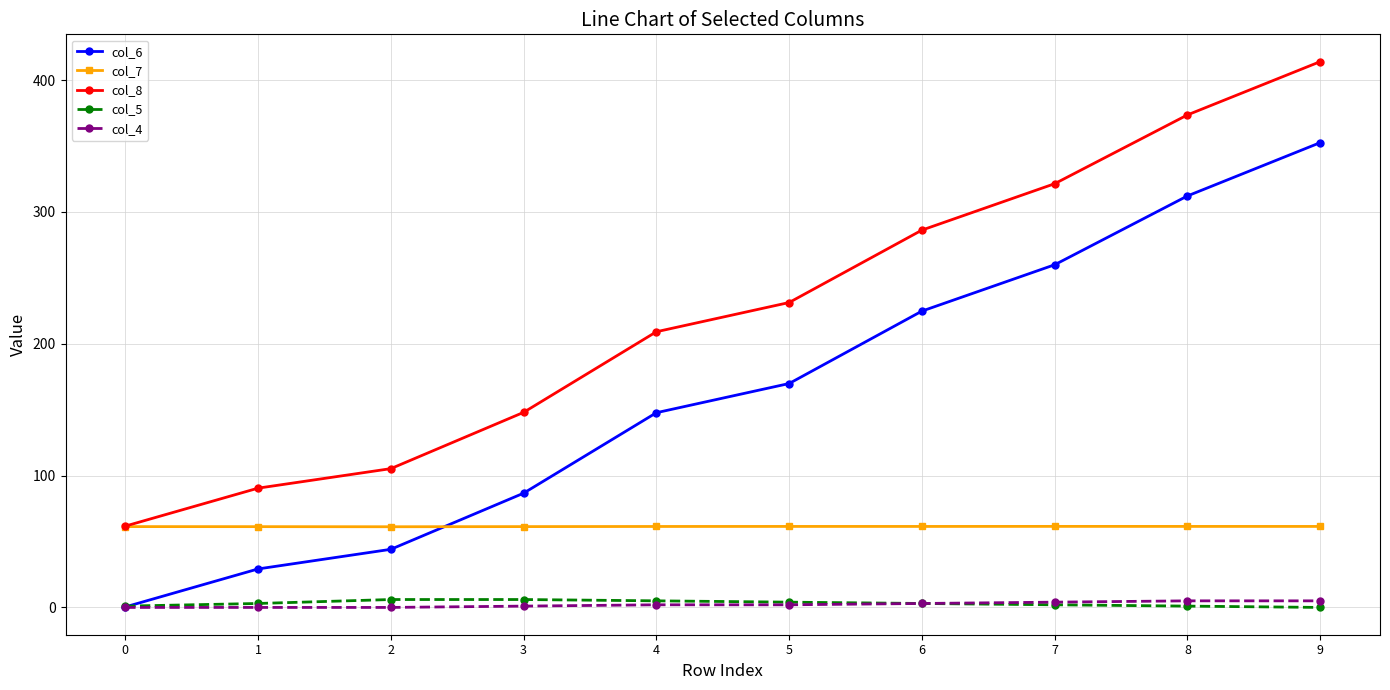

True or false: col_6 and col_8 intersect in this chart.

False